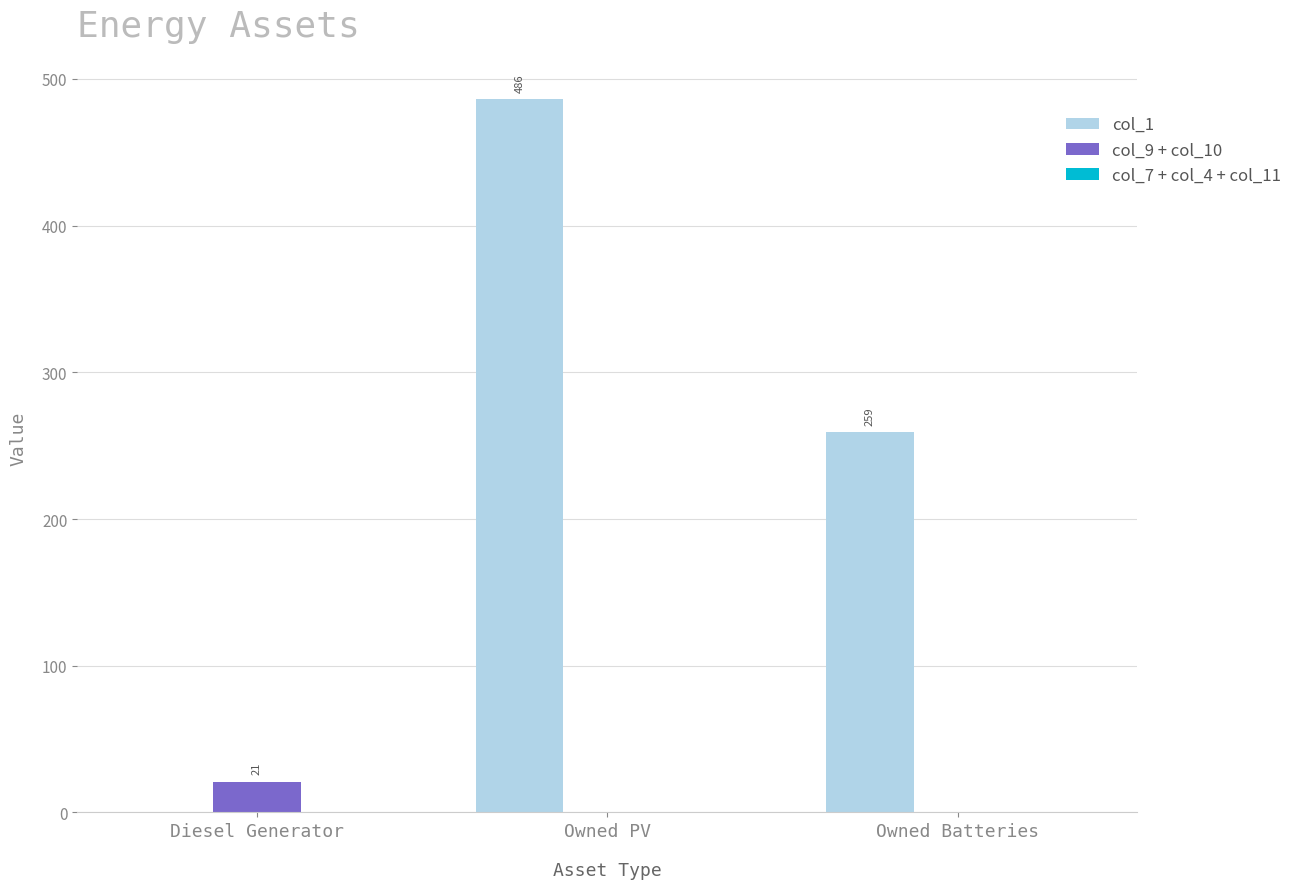

How many groups of bars are there?

3